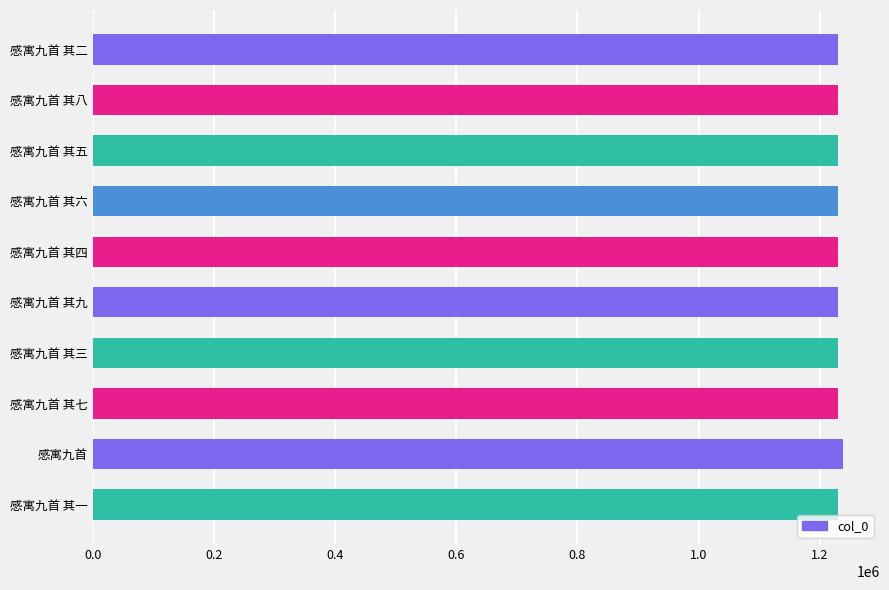

The value at 感寓九首 其三 is 491124. True or false?

False